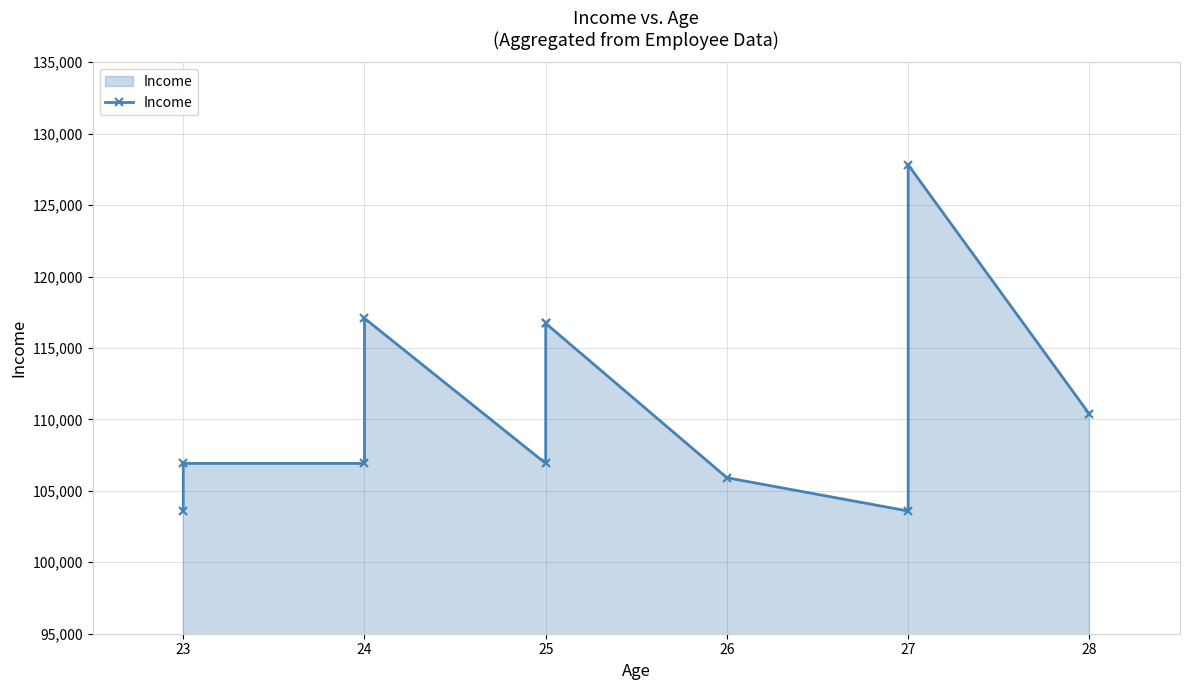

What is the greatest value displayed?

127824